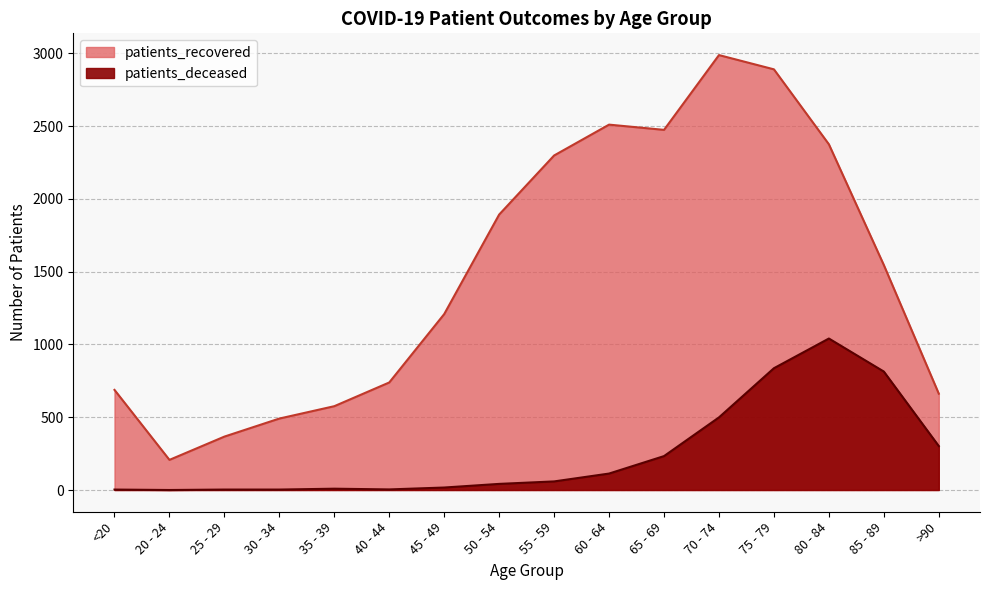

True or false: patients_deceased and patients_recovered intersect in this chart.

False